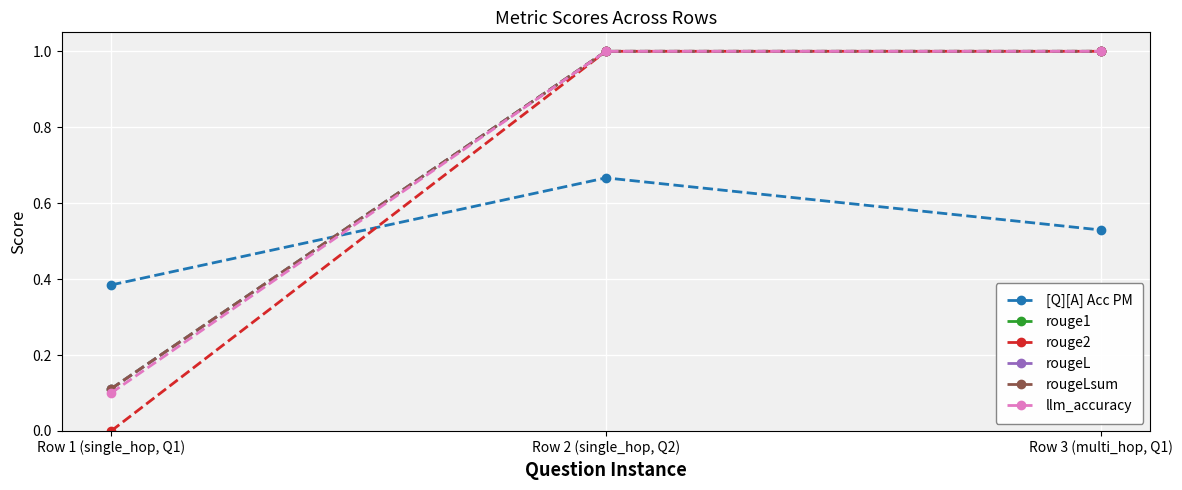

Is the value of rougeL at Row 1 (single_hop, Q1) greater than the value of rougeLsum at Row 3 (multi_hop, Q1)?

No